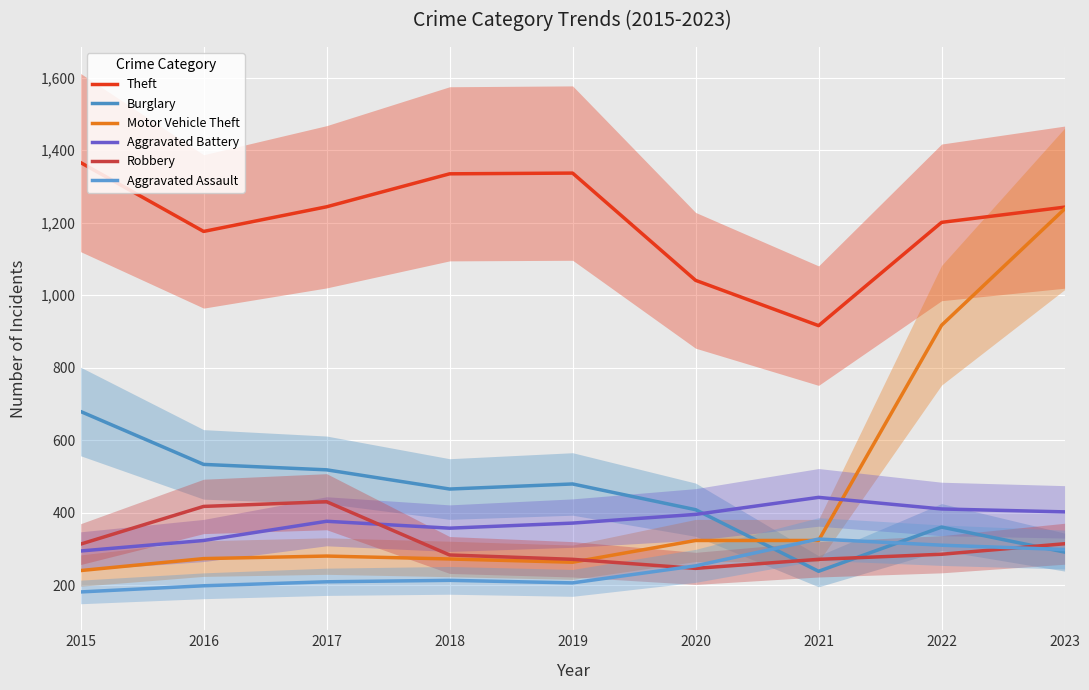

True or false: Theft and Burglary cross at least once.

False